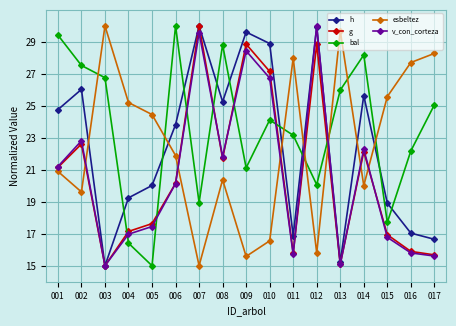

Where is the first local minimum for h?

003